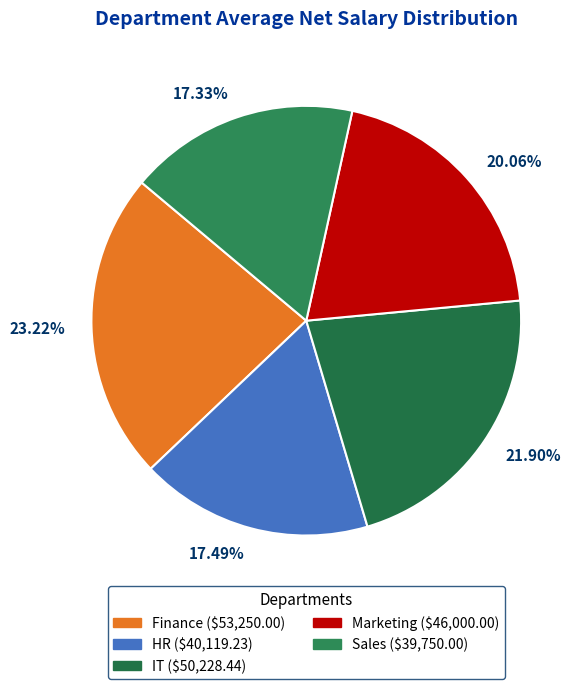

Does IT account for over 50% of the chart?

No